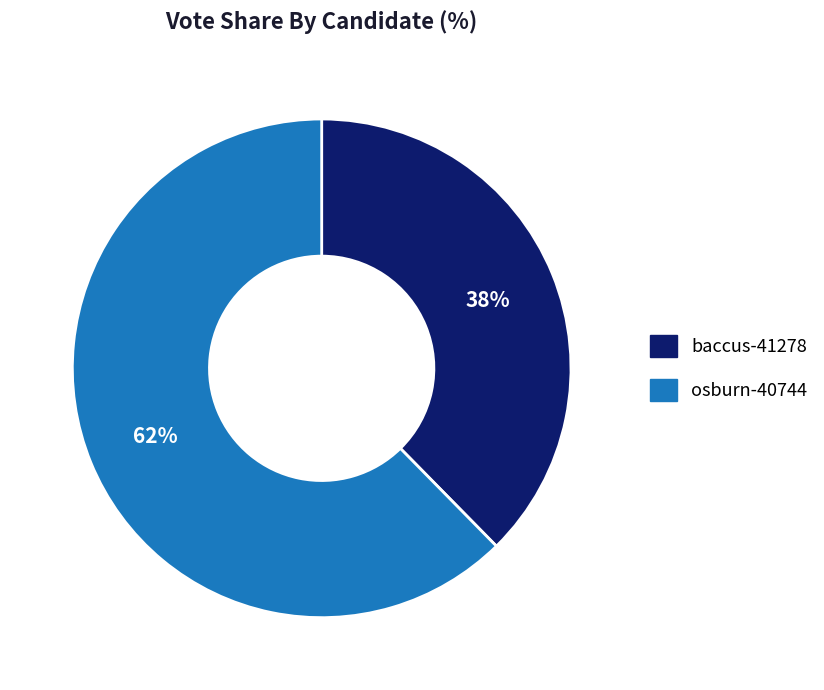

Is baccus-41278 the majority of the pie?

No